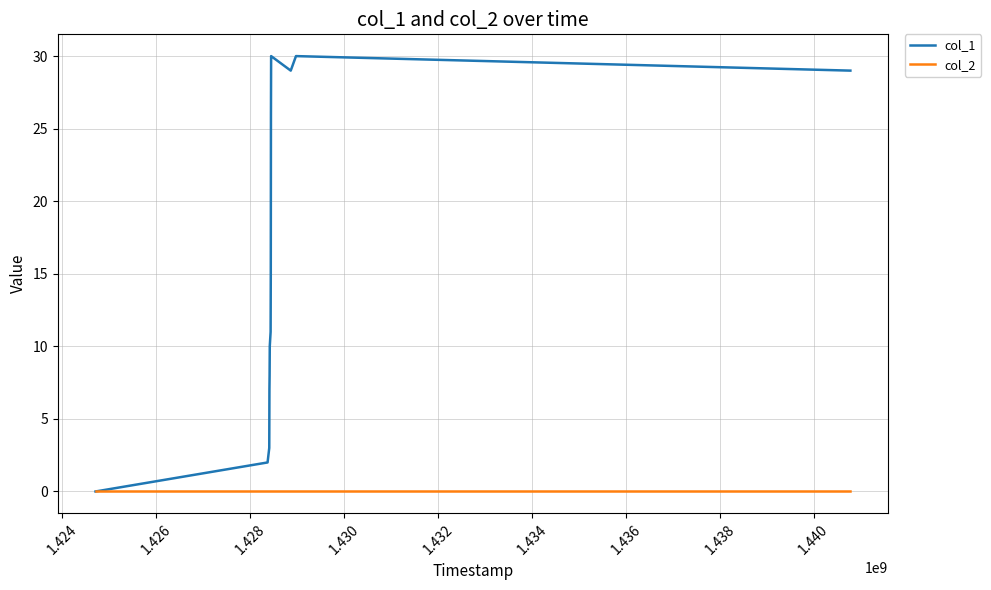

List the series in order of their peak value, highest first.

col_1, col_2